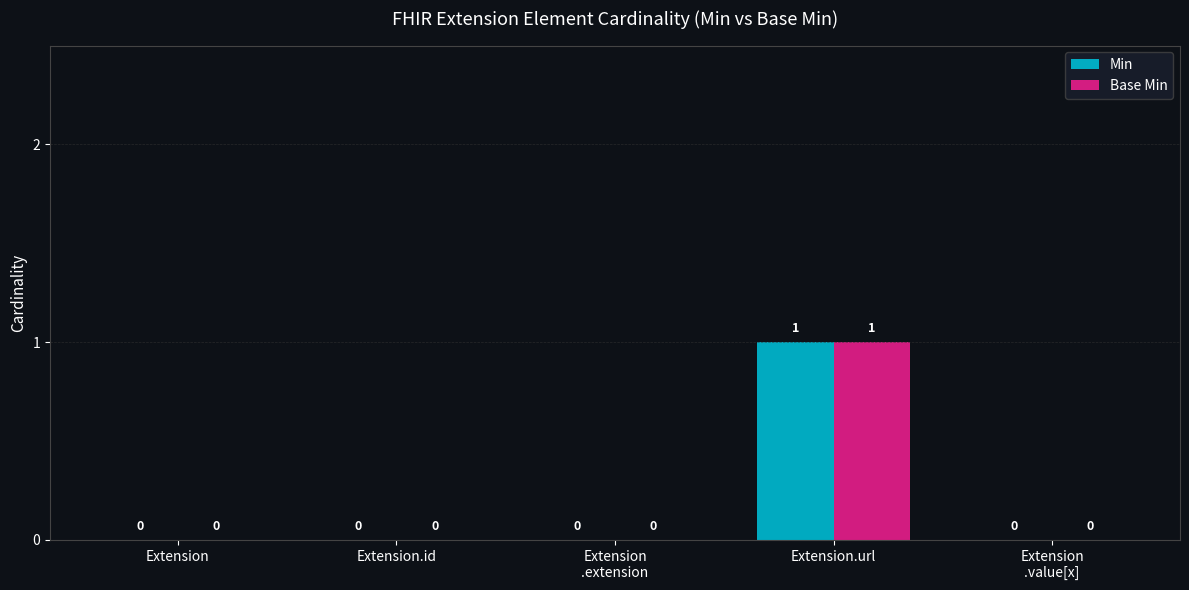

Is the value of Base Min at Extension
.value[x] greater than the value of Min at Extension.url?

No